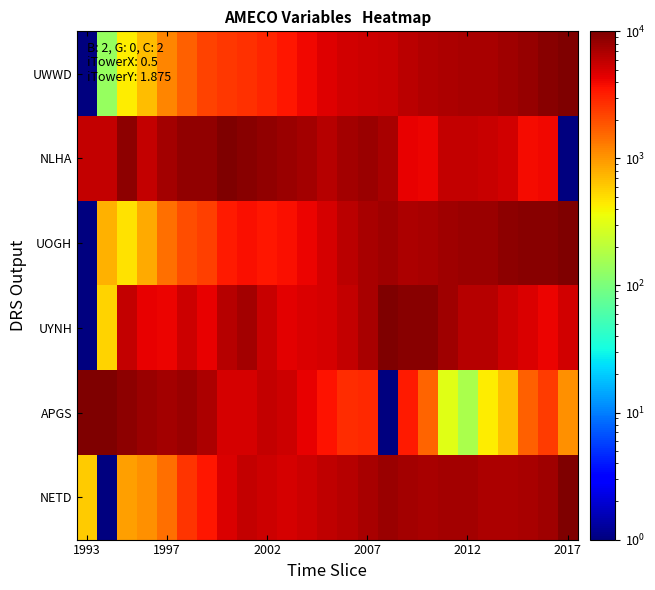

What is the smallest value displayed?

1.0